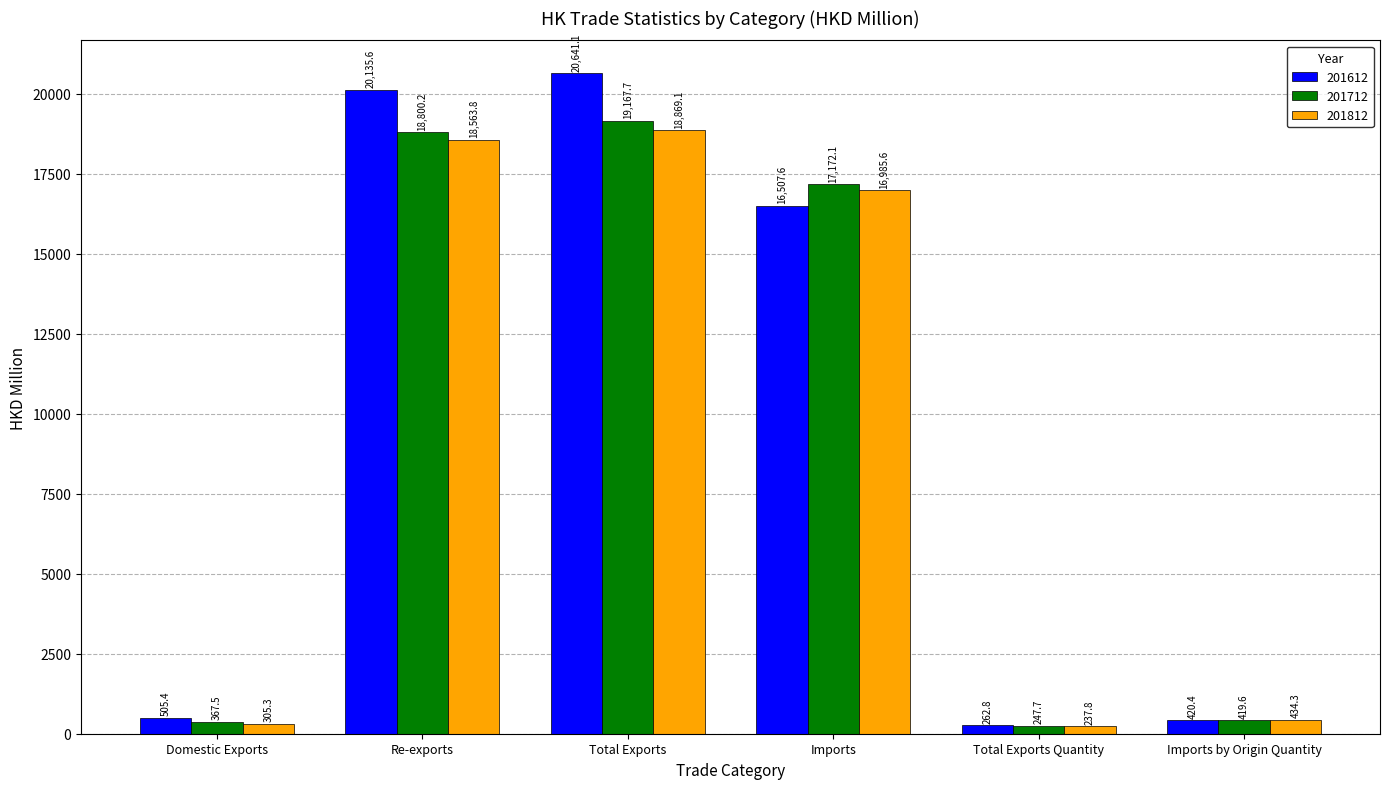

Which category has the highest value across all series?

Total Exports